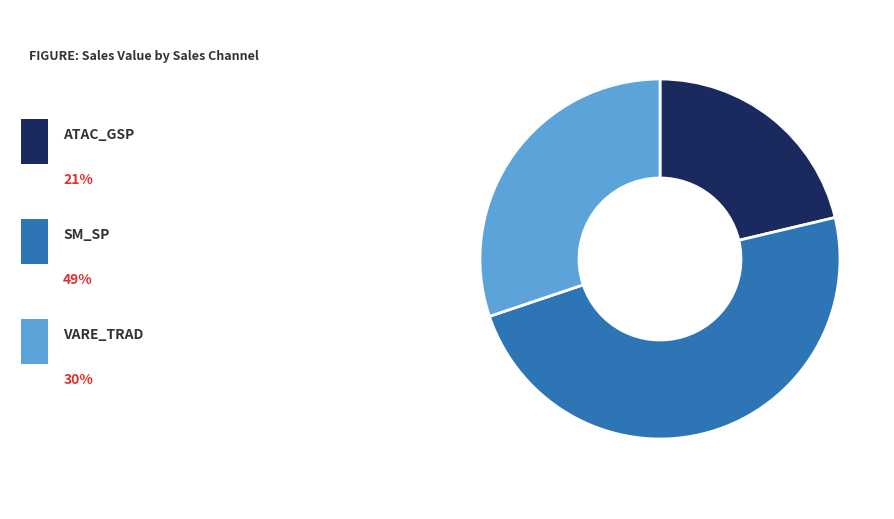

Count the number of slices in the pie.

3